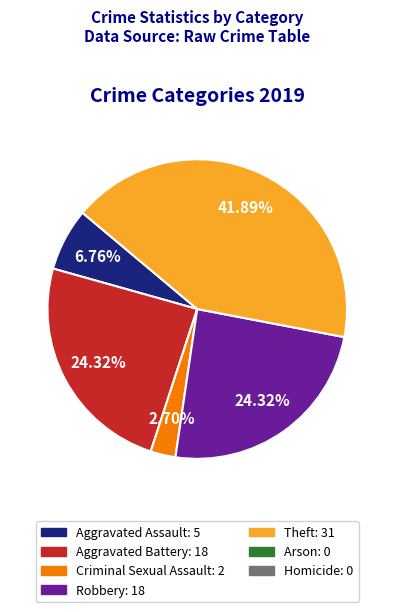

Is there a majority slice in this chart?

No